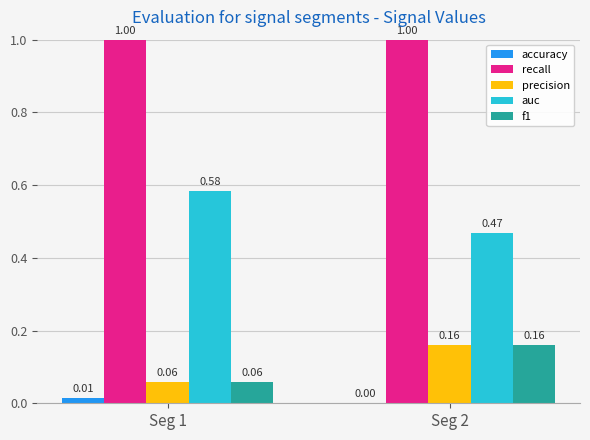

Which series has the widest spread of values?

auc